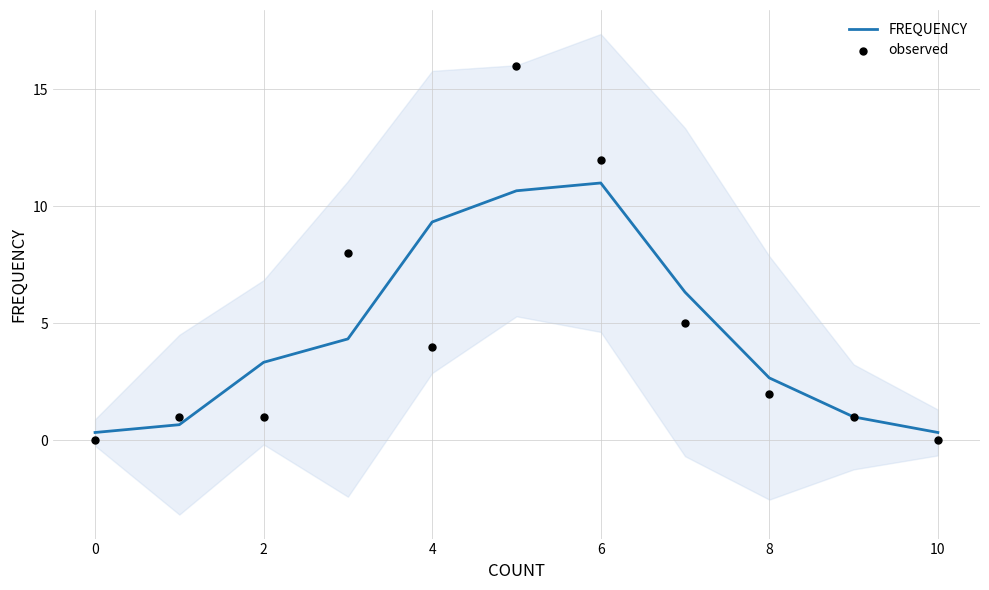

What are all the series names shown in the legend?

FREQUENCY, observed